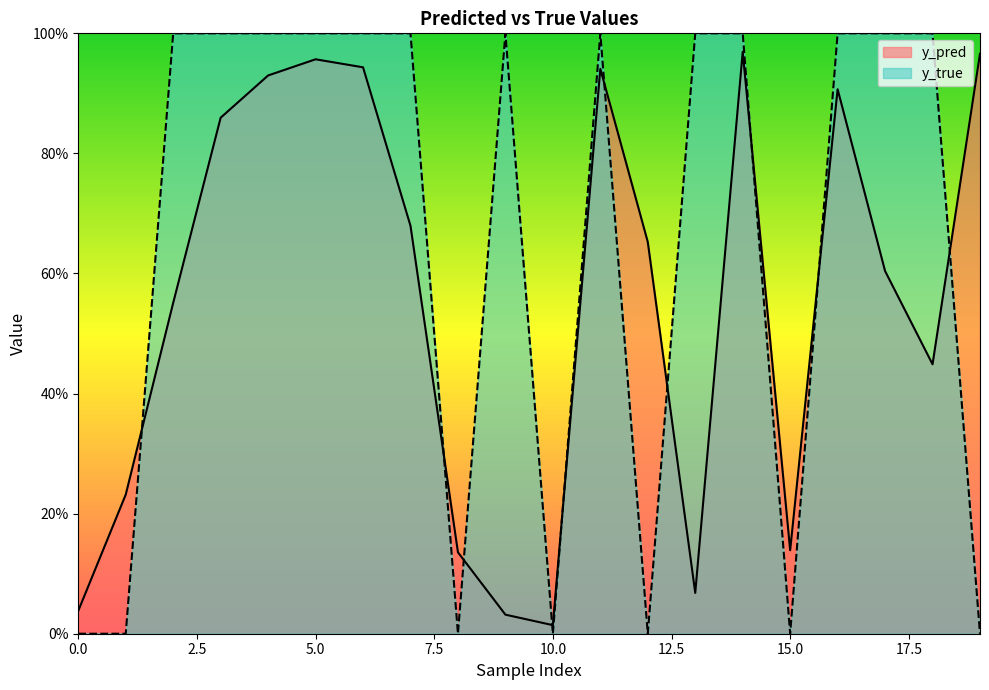

What is the average value of the y_pred series?

0.6